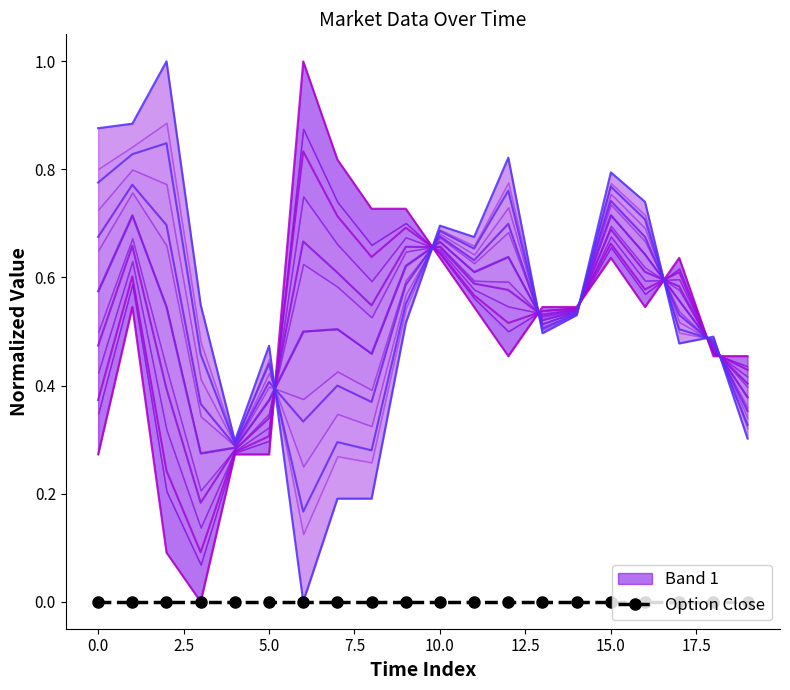

What is the difference between the highest and lowest values at 11?

0.1